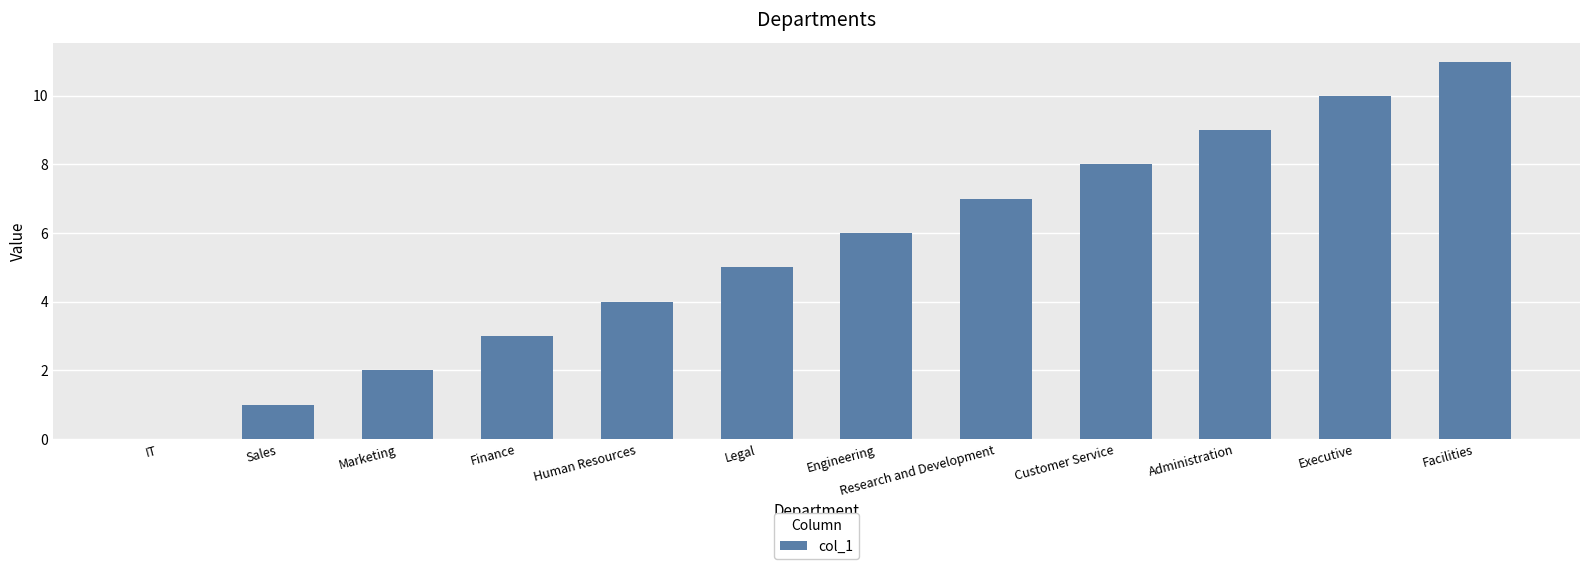

Reading left to right, transcribe all the data shown in this chart.

0	1	2	3	4	5	6	7	8	9	10	11